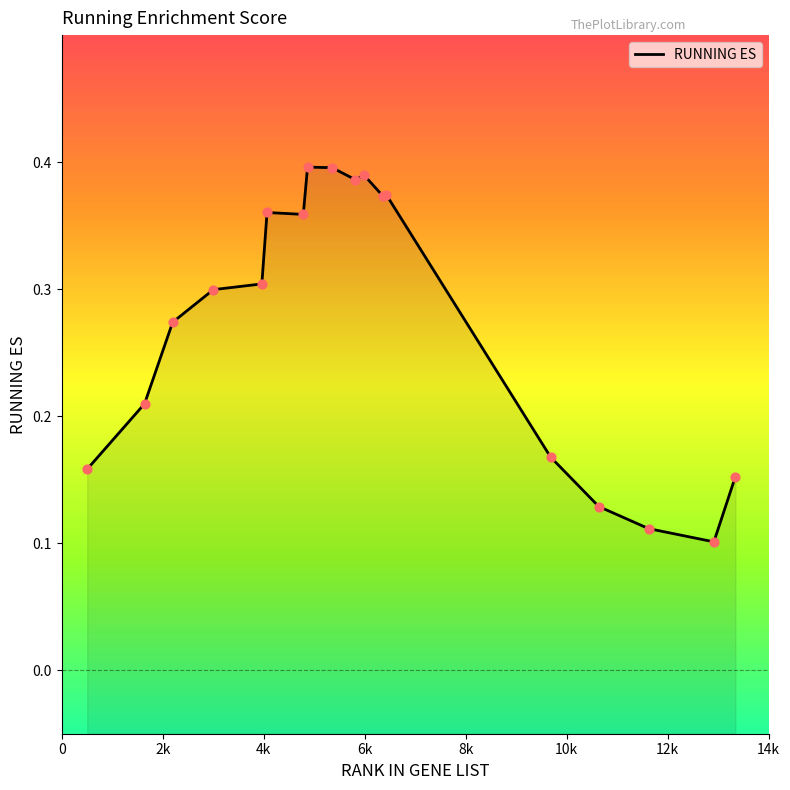

Which has a higher value, 6358 or 3965?

6358